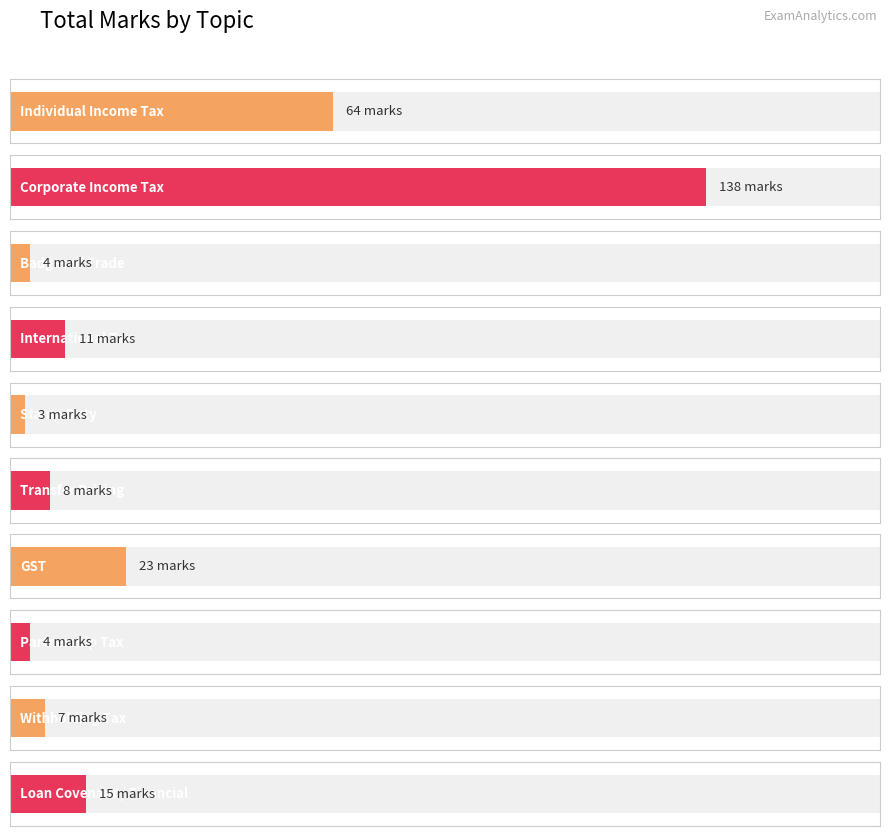

What is the label of the 5th bar from the right?

Stamp Duty